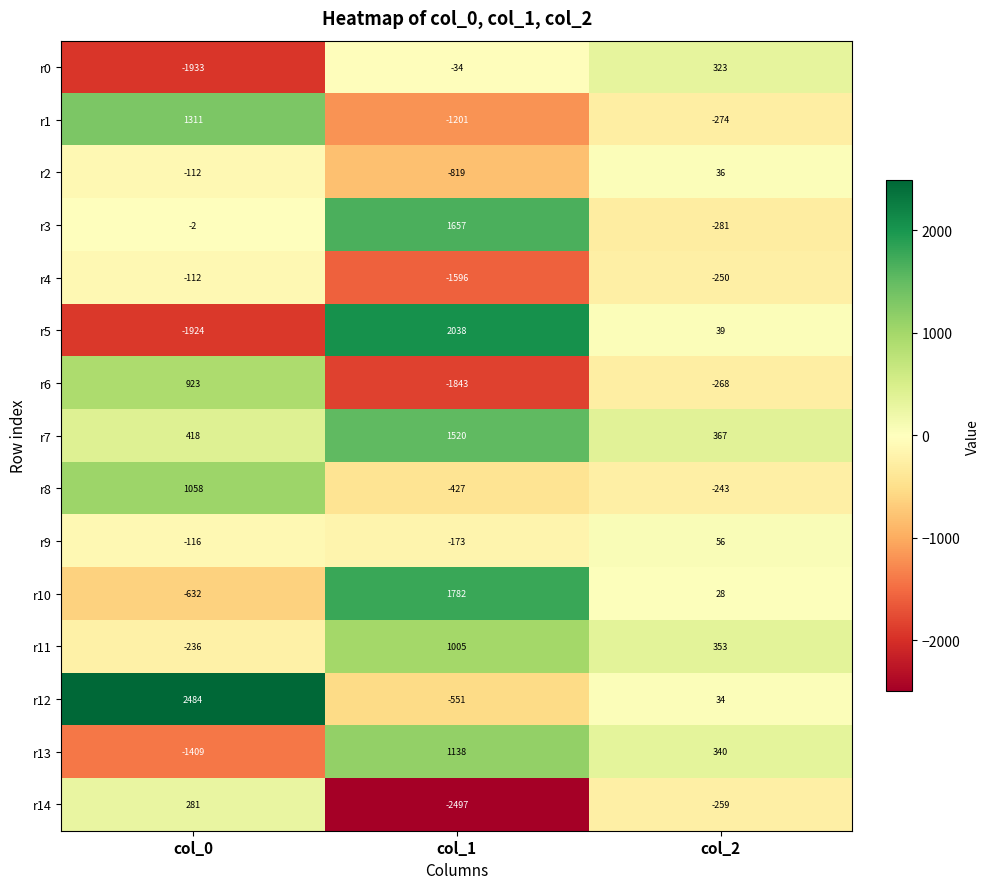

Which series changed the most between col_0 and col_1?

r5